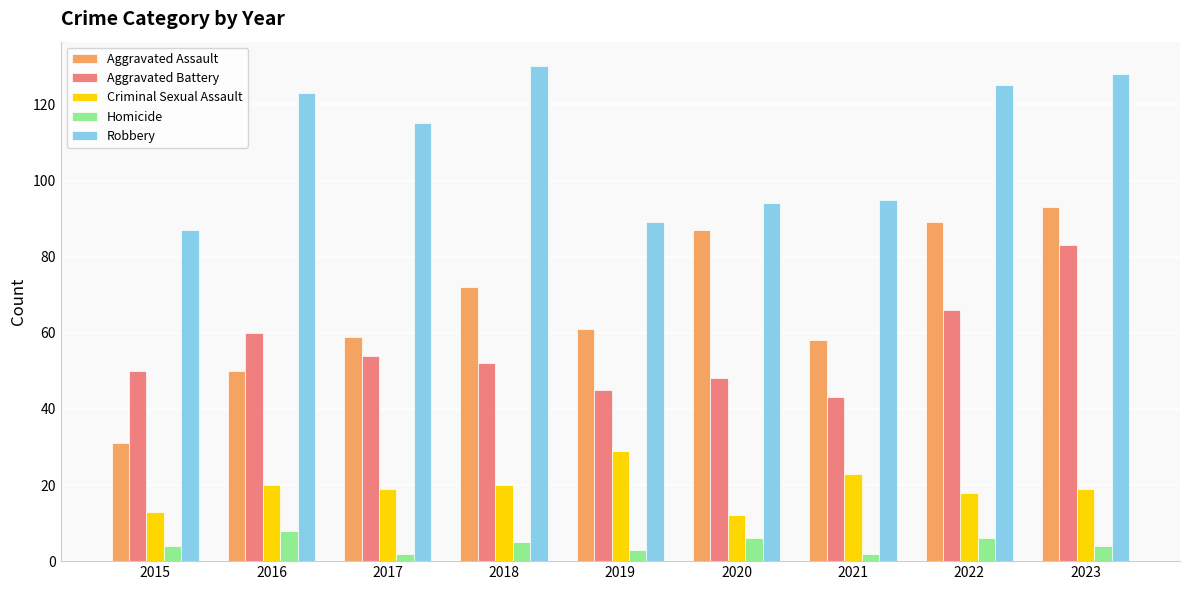

What is the difference between the Aggravated Assault values at 2022 and 2016?

39